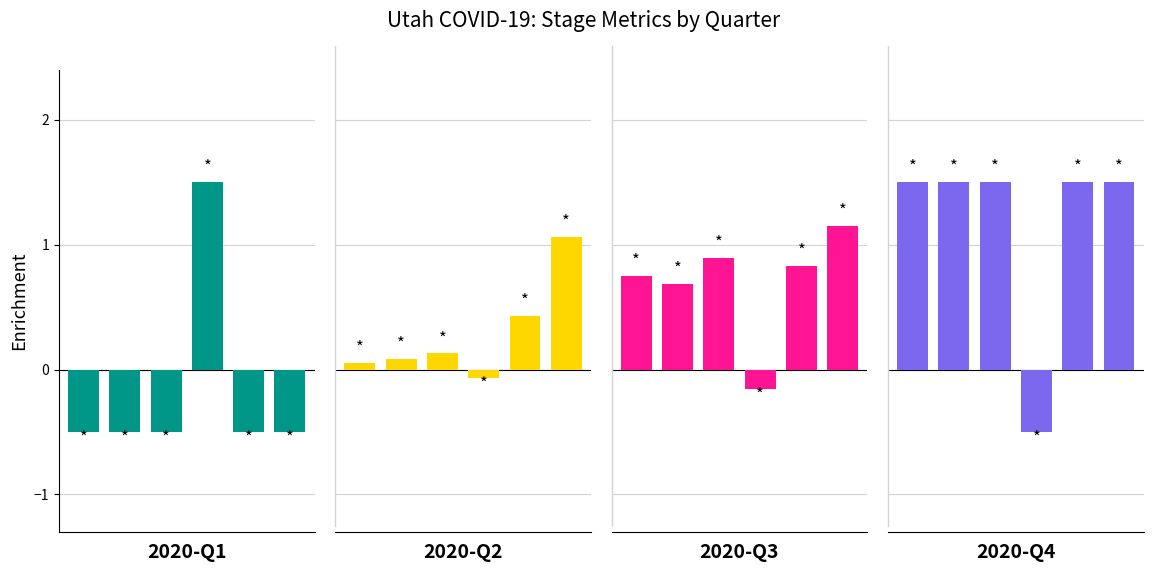

Does the chart contain stacked bars?

No